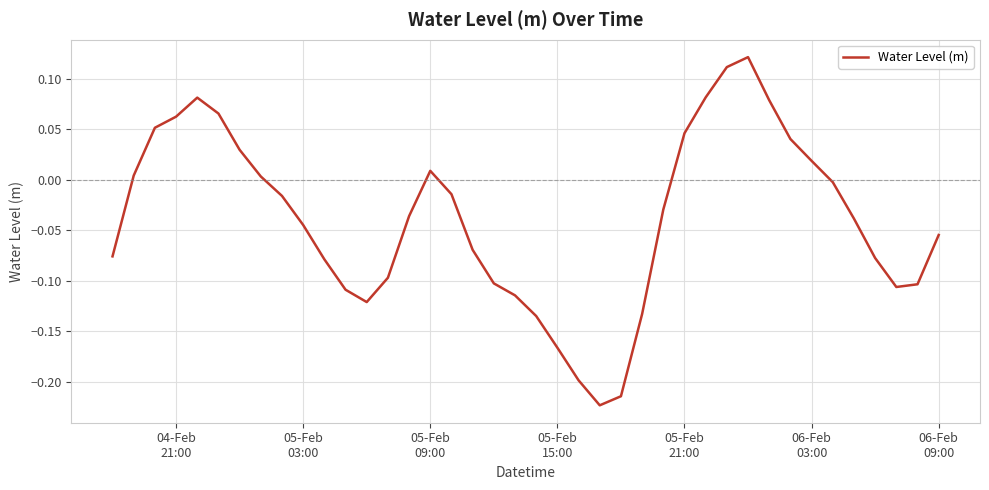

What is the difference between the maximum and minimum values?

0.3